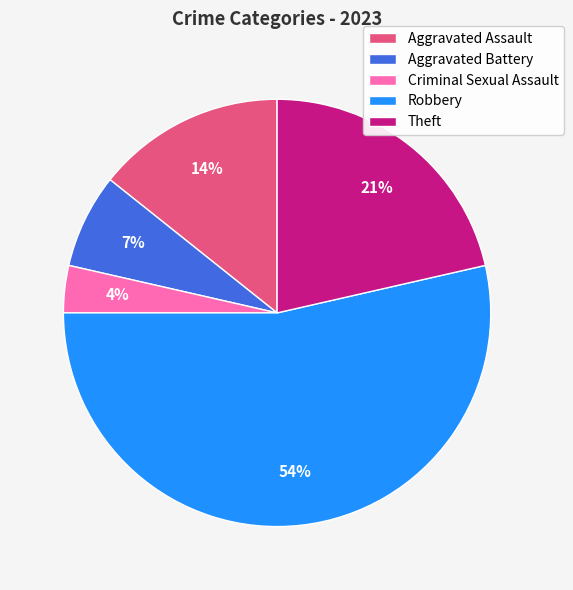

How many slices are in this pie chart?

5